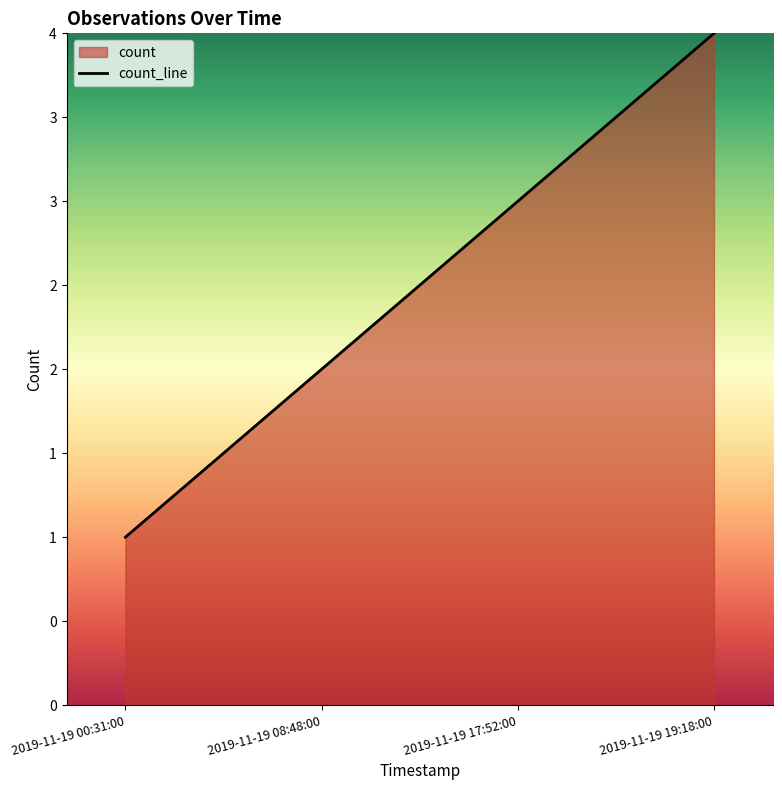

Which has a higher value, 2019-11-19 08:48:00 or 2019-11-19 19:18:00?

2019-11-19 19:18:00